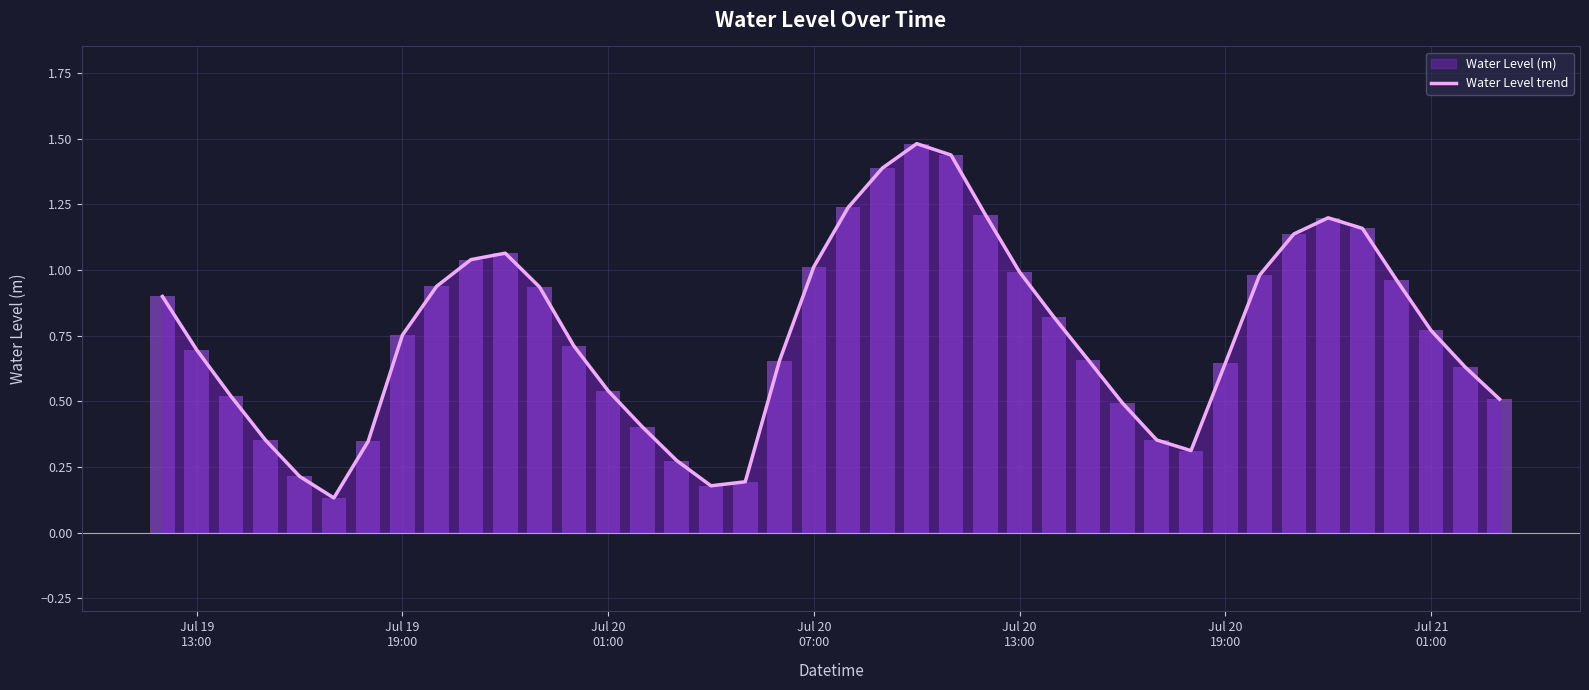

How many data points does each series have?

40